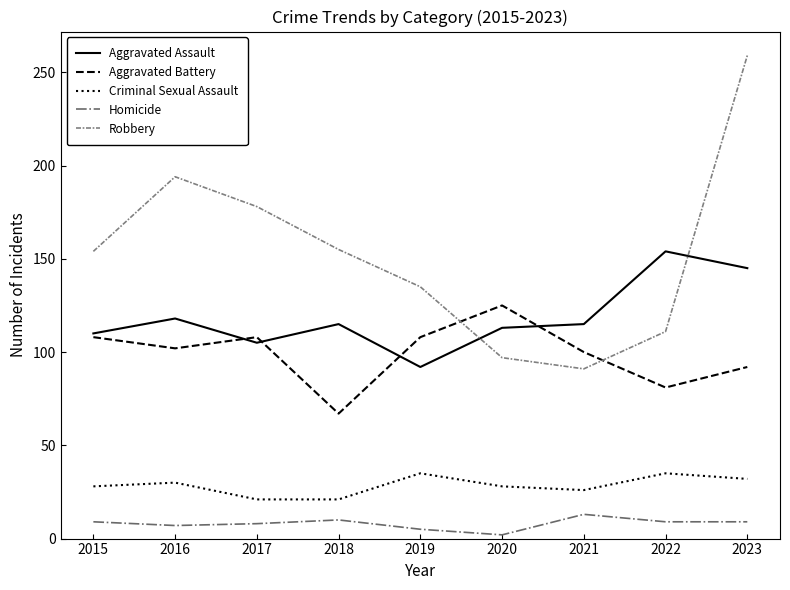

Is the value of Robbery at 2015 greater than the value of Aggravated Assault at 2016?

Yes